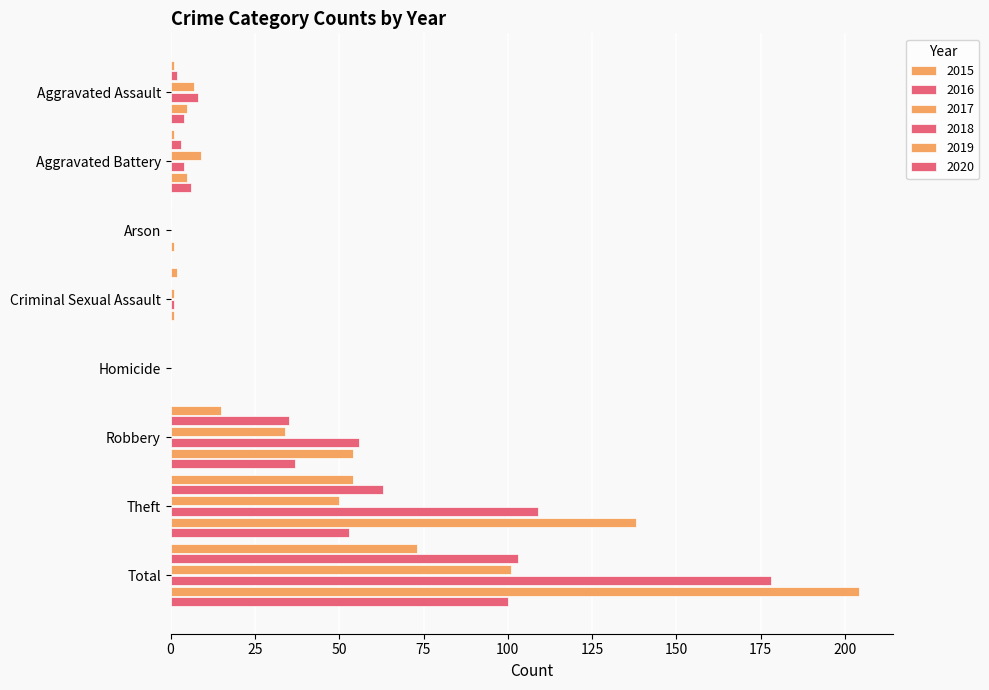

How many data points does each series have?

8